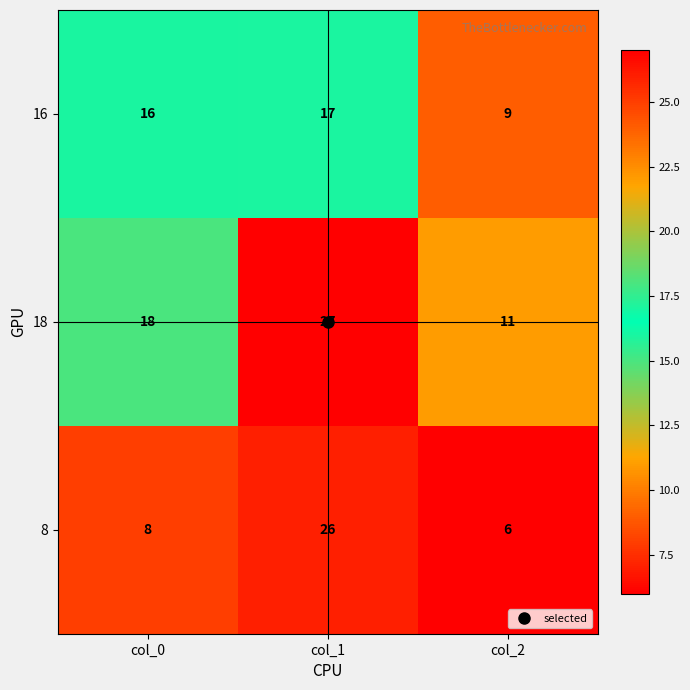

What is the total value across all series at col_2?

26